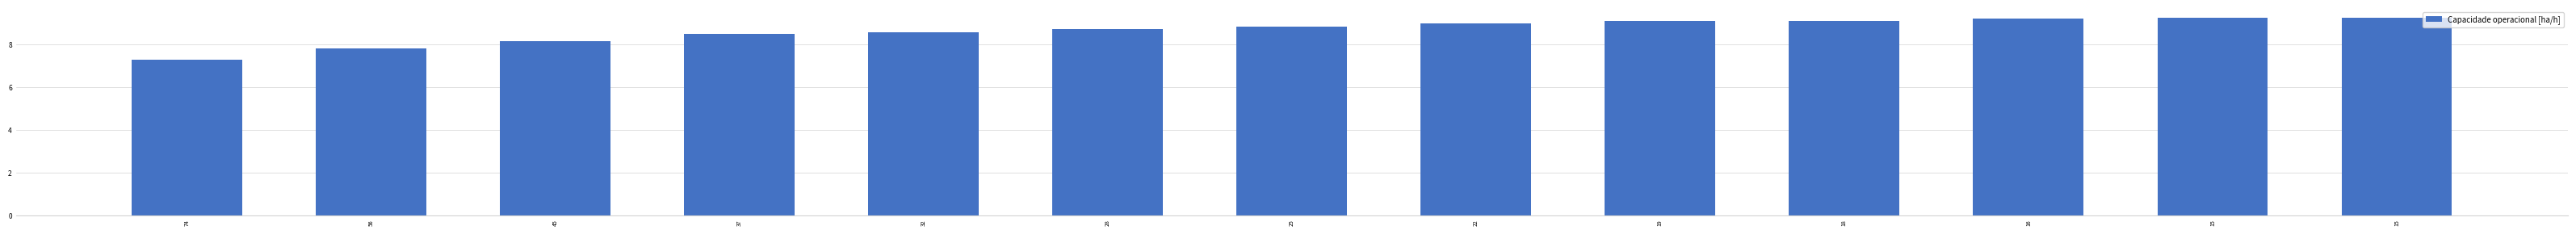

Is it true that the value at 18 is 13.4?

False